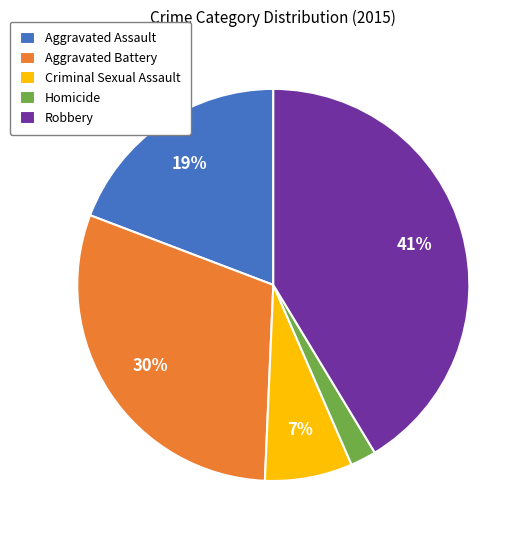

The Aggravated Assault slice represents 8% of the pie. True or false?

False